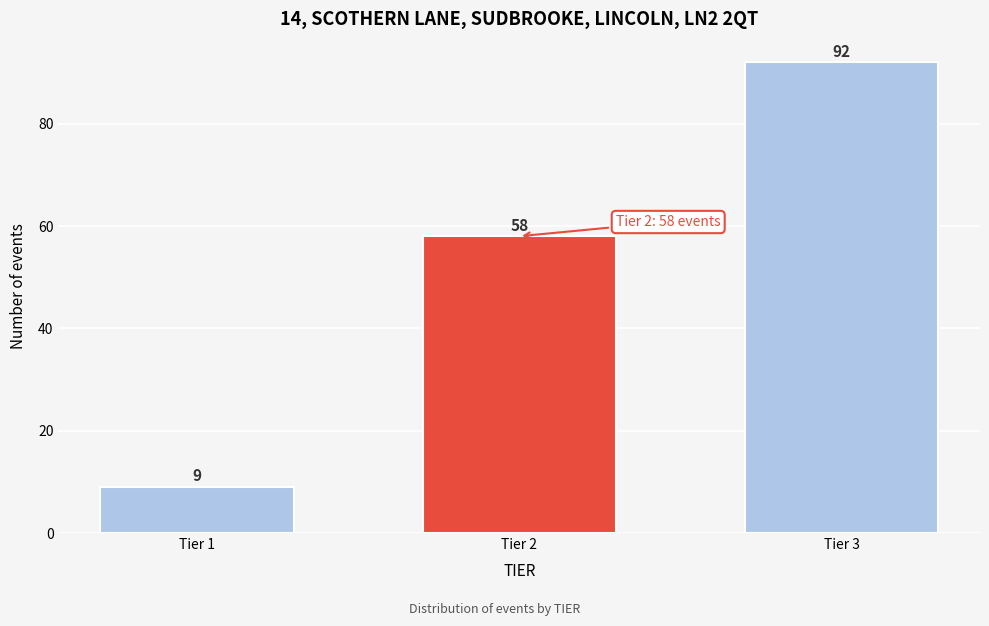

Reading left to right, list all the values displayed in this chart.

Tier 1=9	Tier 2=58	Tier 3=92